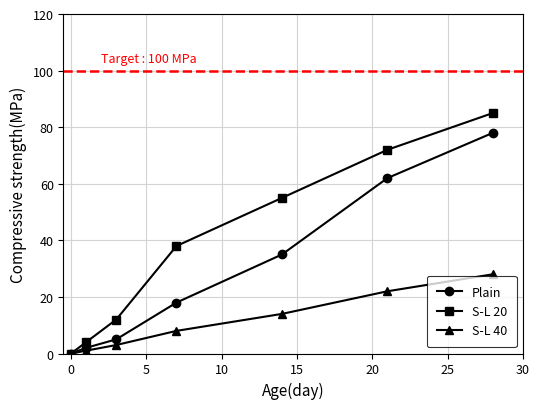

Rank the series by their average value, from lowest to highest.

S-L 40, Plain, S-L 20